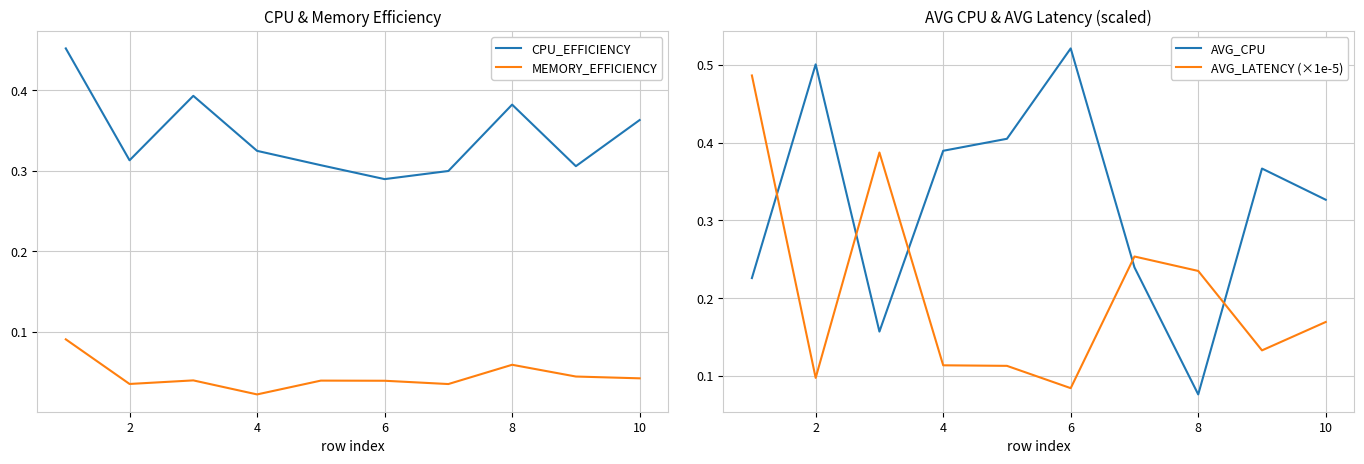

True or false: MEMORY_EFFICIENCY and CPU_EFFICIENCY intersect in this chart.

False